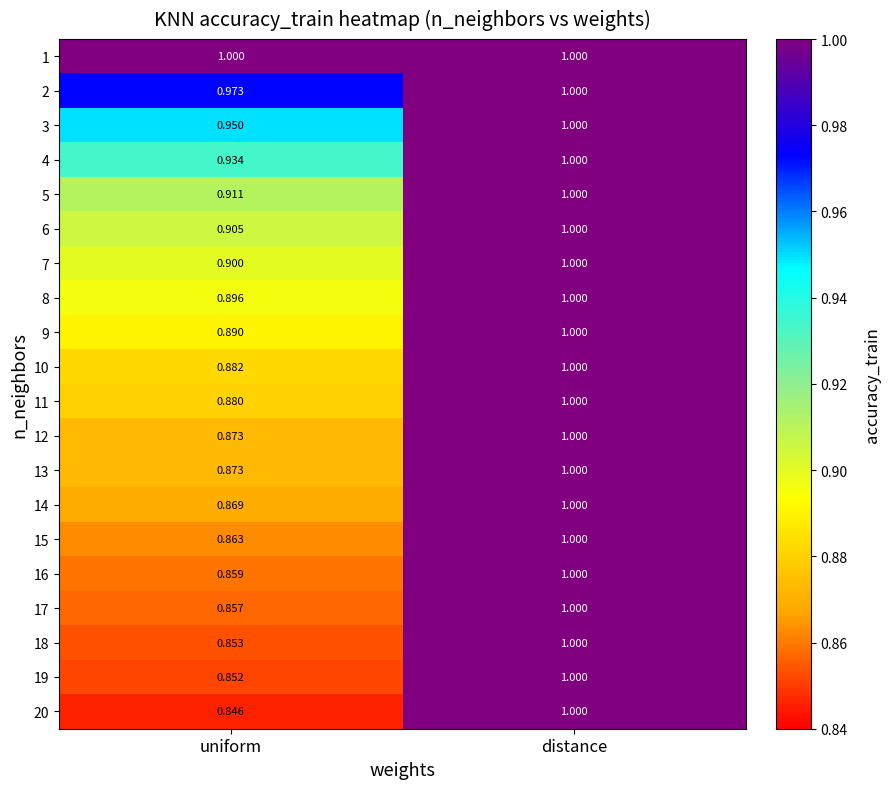

Between uniform and distance, which series saw the biggest shift?

20